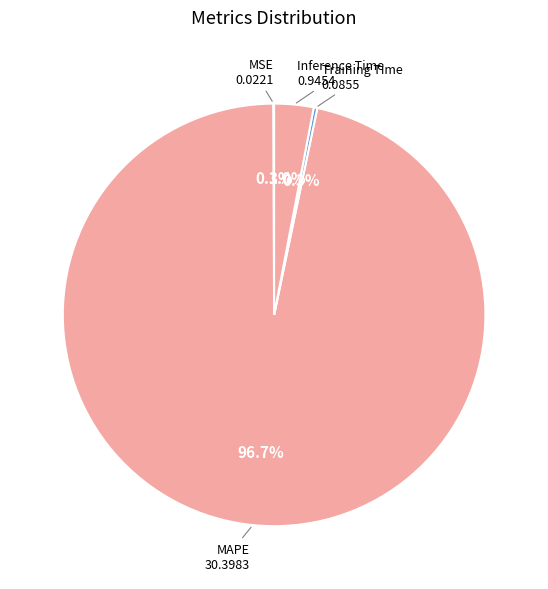

To the nearest percent, what is the difference between the largest and smallest slice percentages?

97%